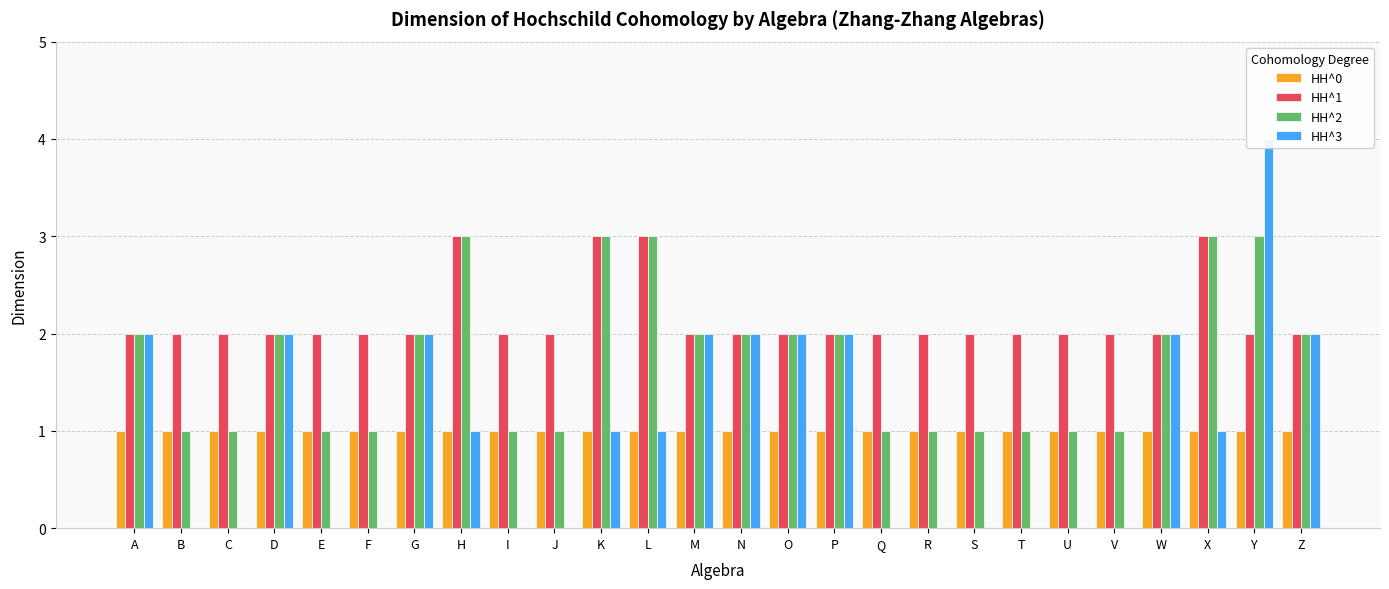

What is the total value across all series at C?

4